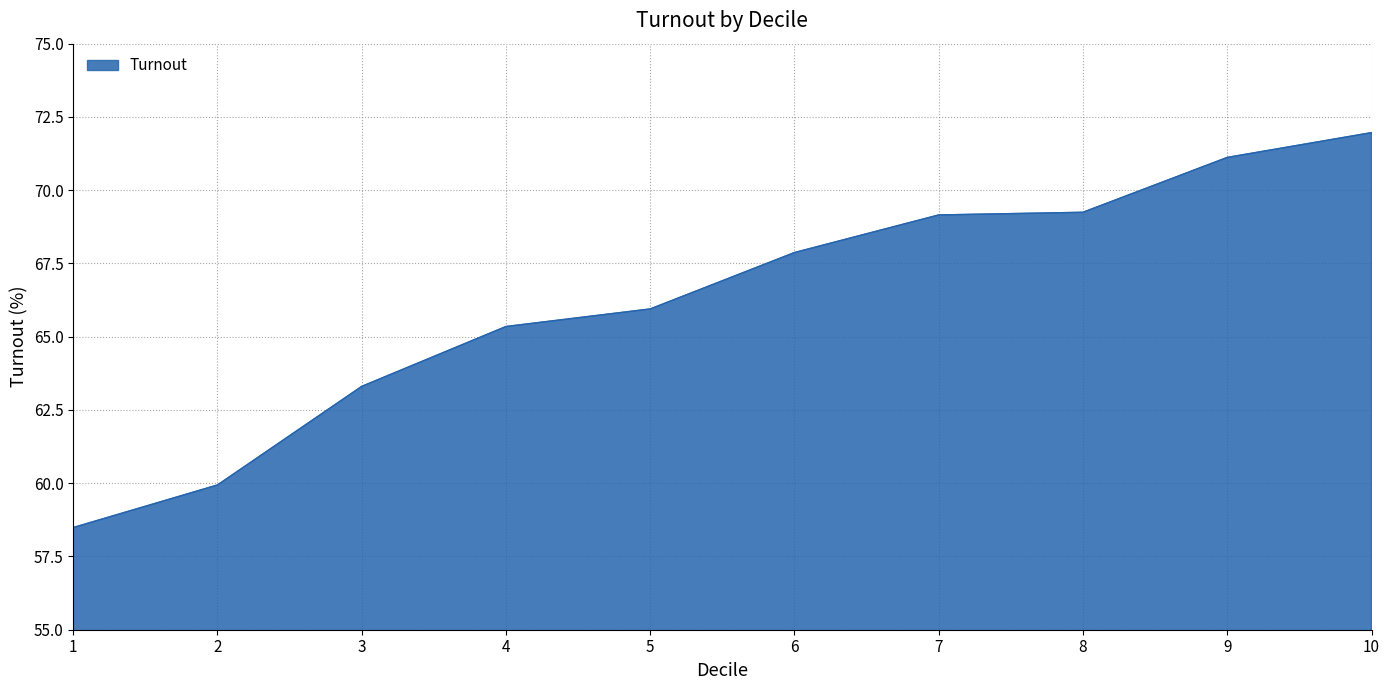

How many lines are shown in the chart?

1